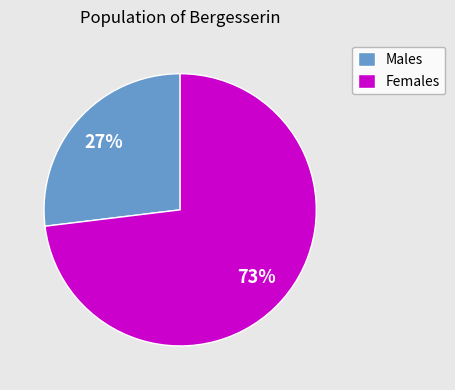

Which category has the biggest portion of the pie?

Females